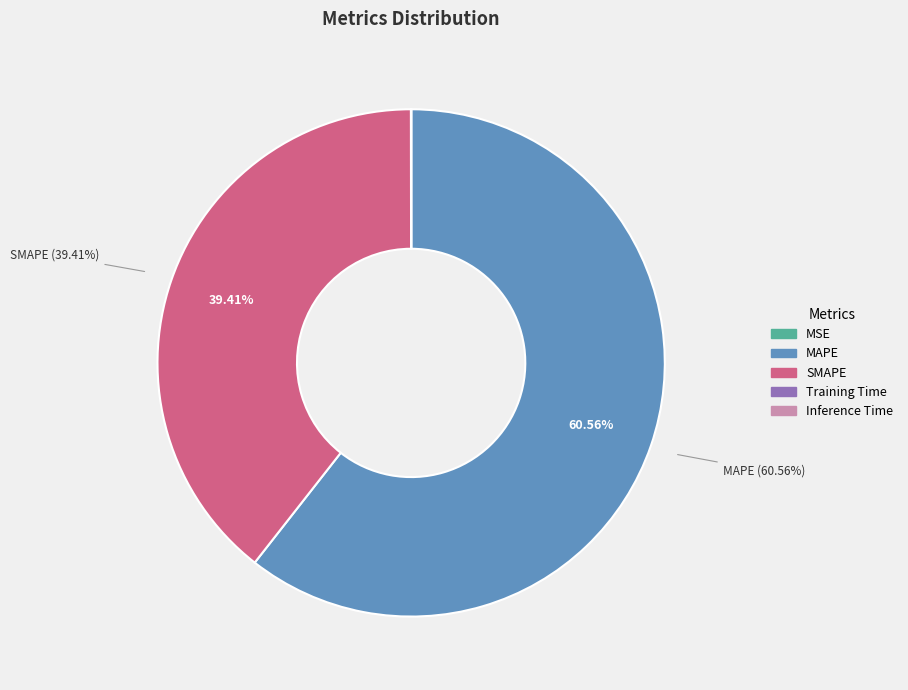

What is the largest slice in the pie chart?

MAPE